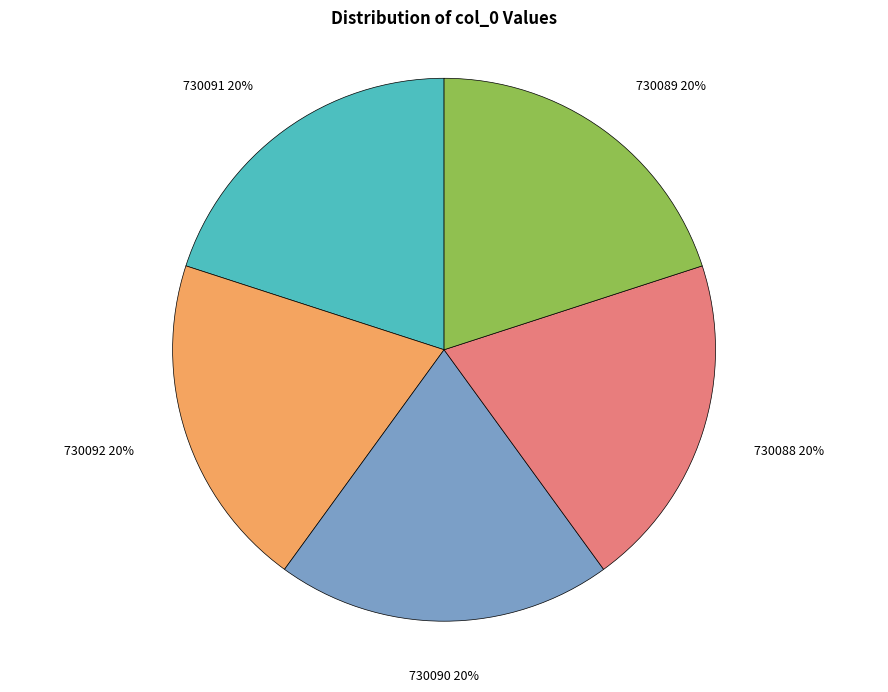

Does any single category account for the majority?

No